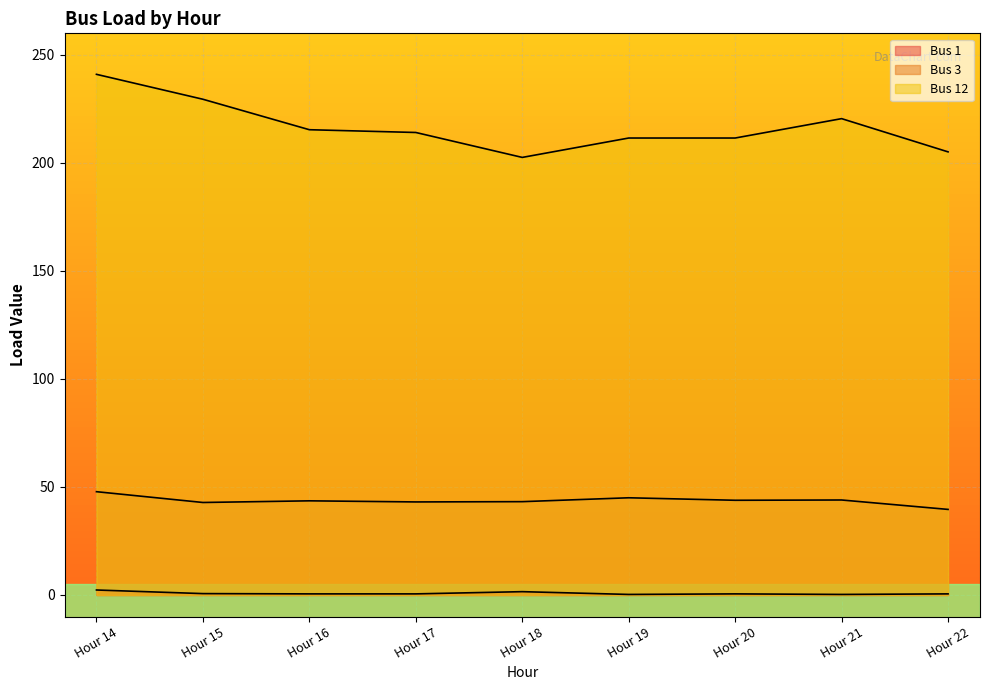

True or false: Bus 3 and Bus 12 cross at least once.

False